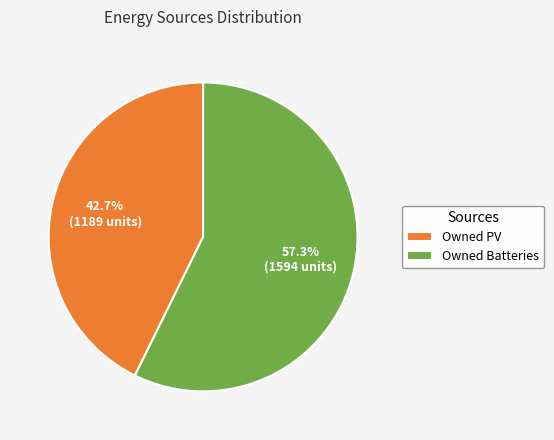

Do Owned PV and Owned Batteries together represent more than half of the pie?

Yes